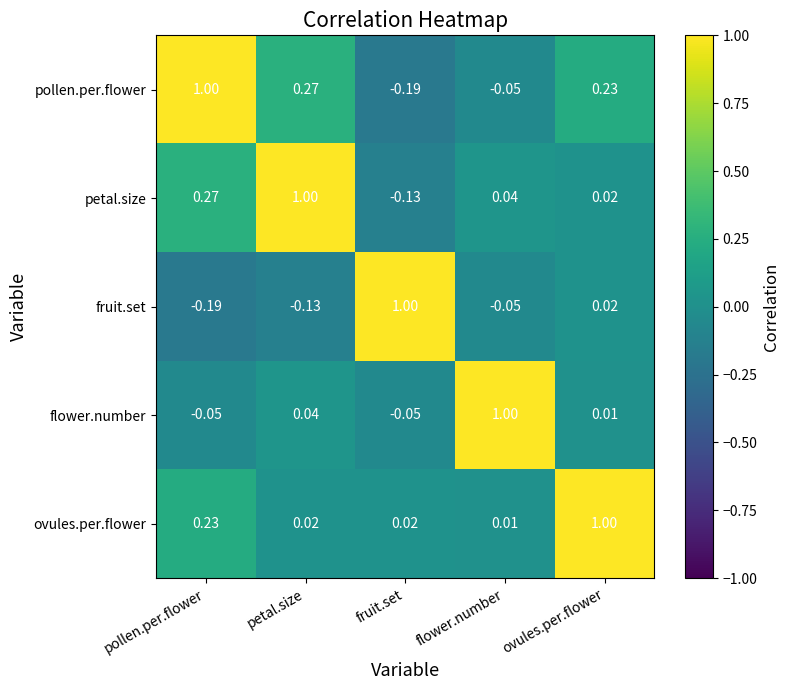

How many distinct data groups are displayed?

5